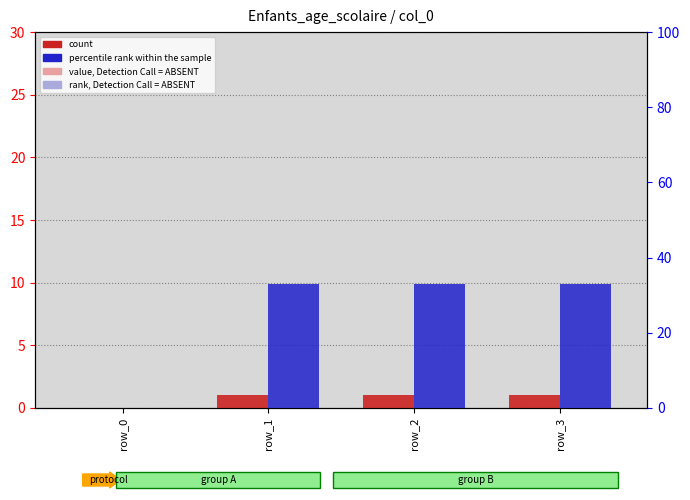

Does the chart contain any negative values?

No